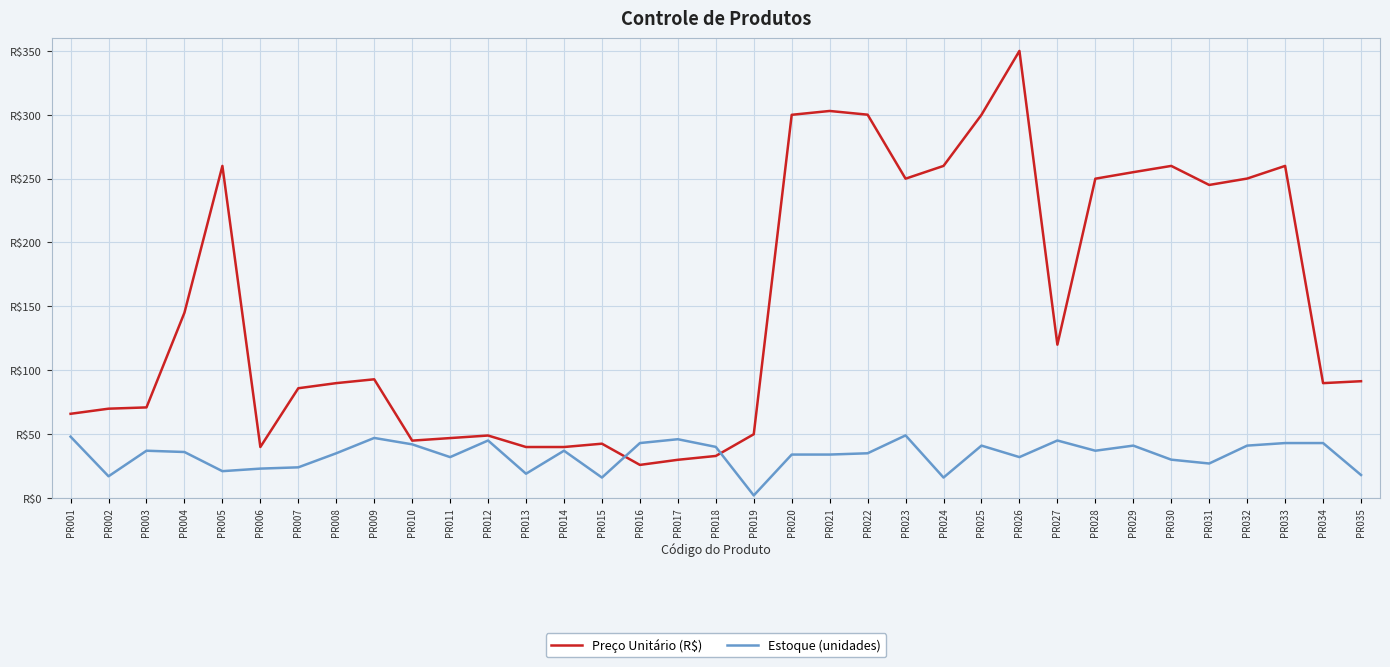

Where does the Estoque (unidades) series first go above 36?

PR001